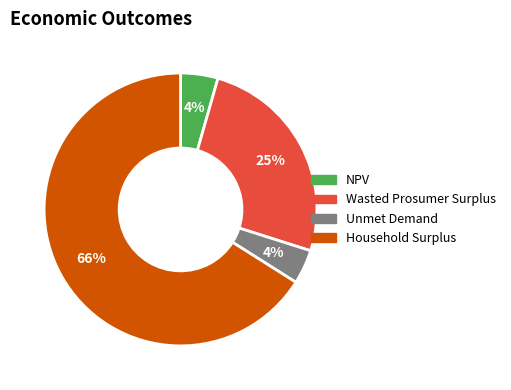

Is there a majority slice in this chart?

Yes